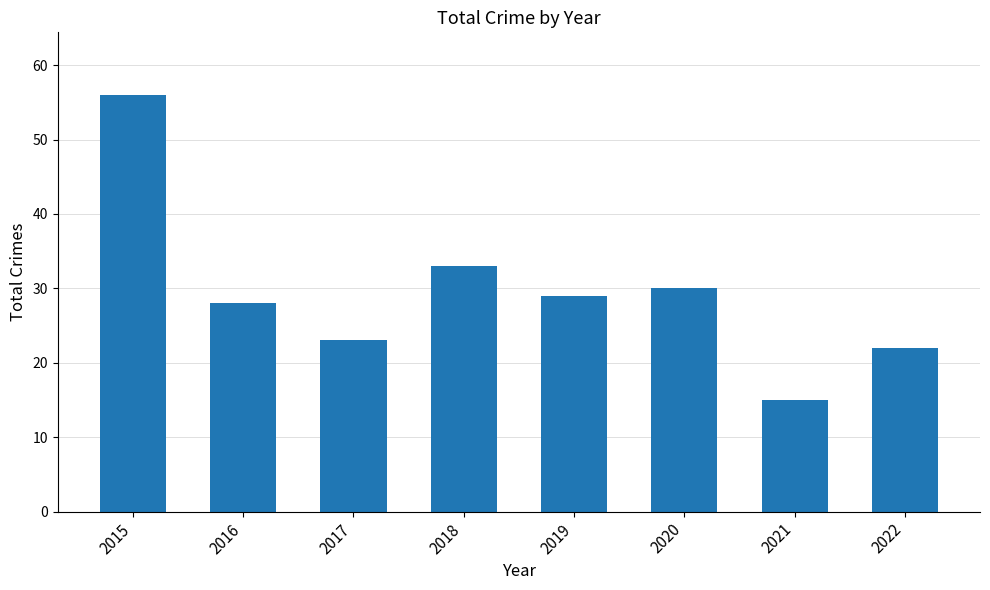

List the labels in order of value, smallest first.

2021, 2022, 2017, 2016, 2019, 2020, 2018, 2015